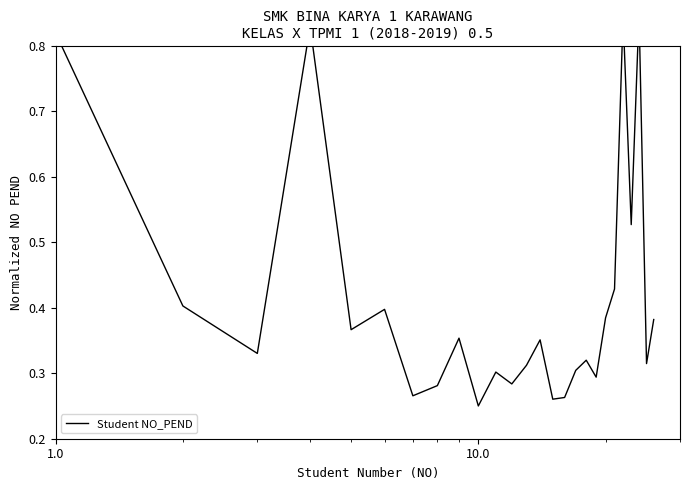

How many series are shown in this chart?

1